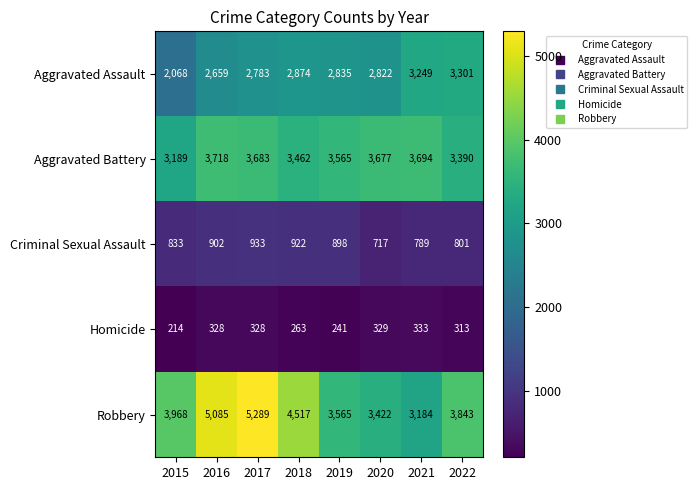

Which label corresponds to the largest value in the chart?

2017